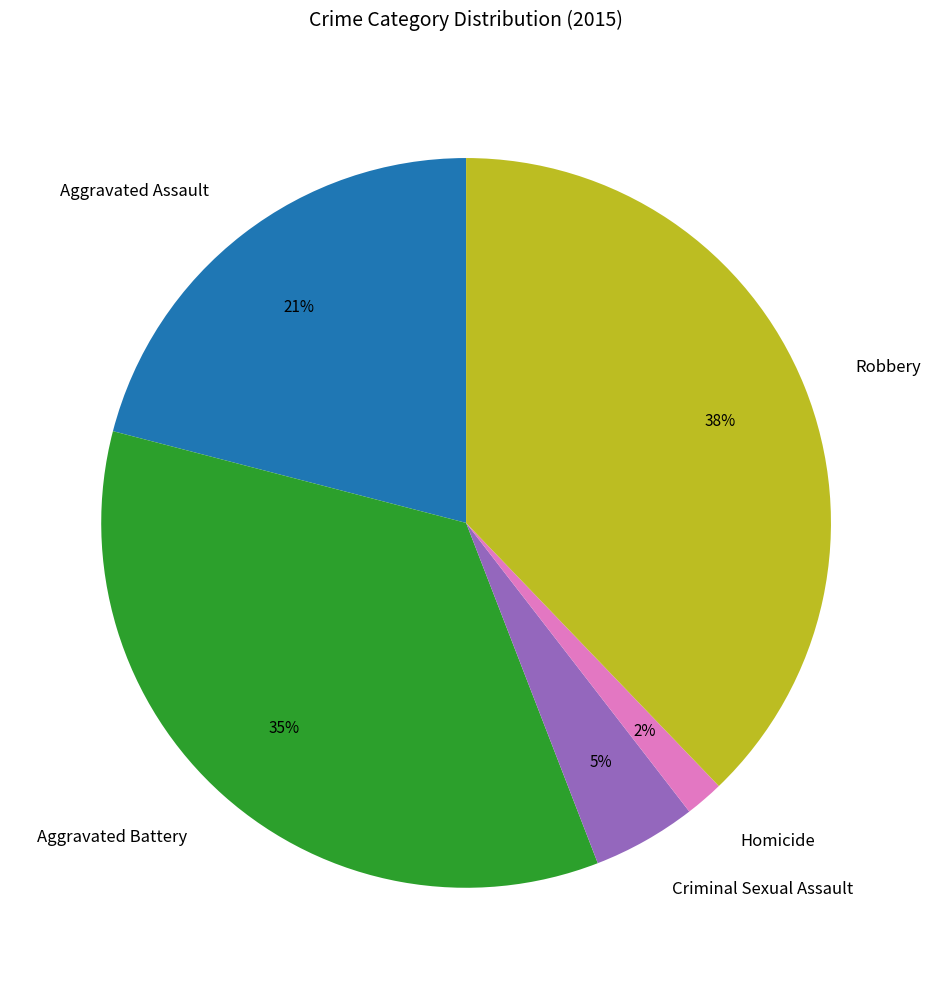

The Homicide slice represents 11% of the pie. True or false?

False